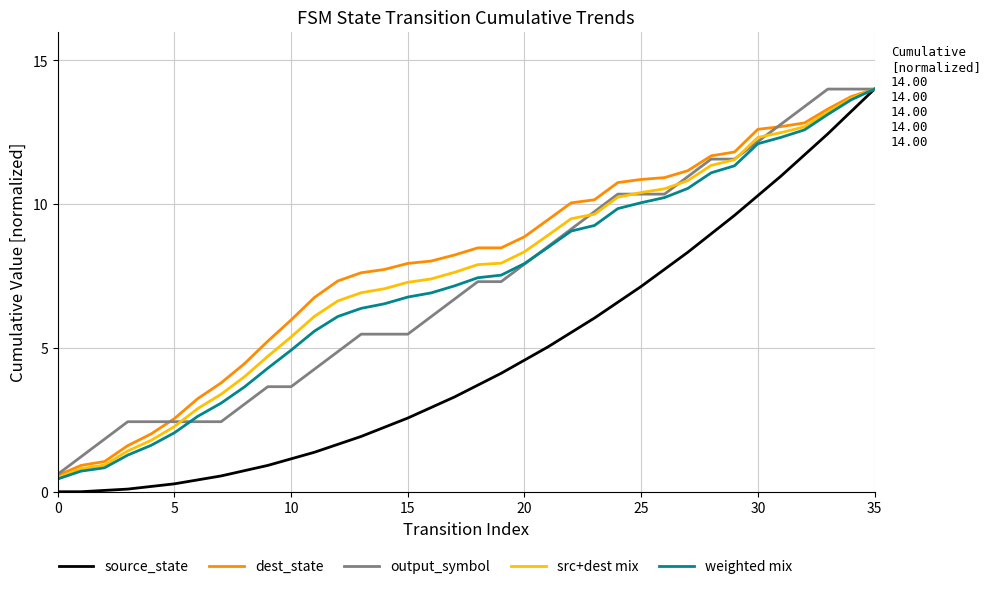

Which series has the widest spread of values?

source_state